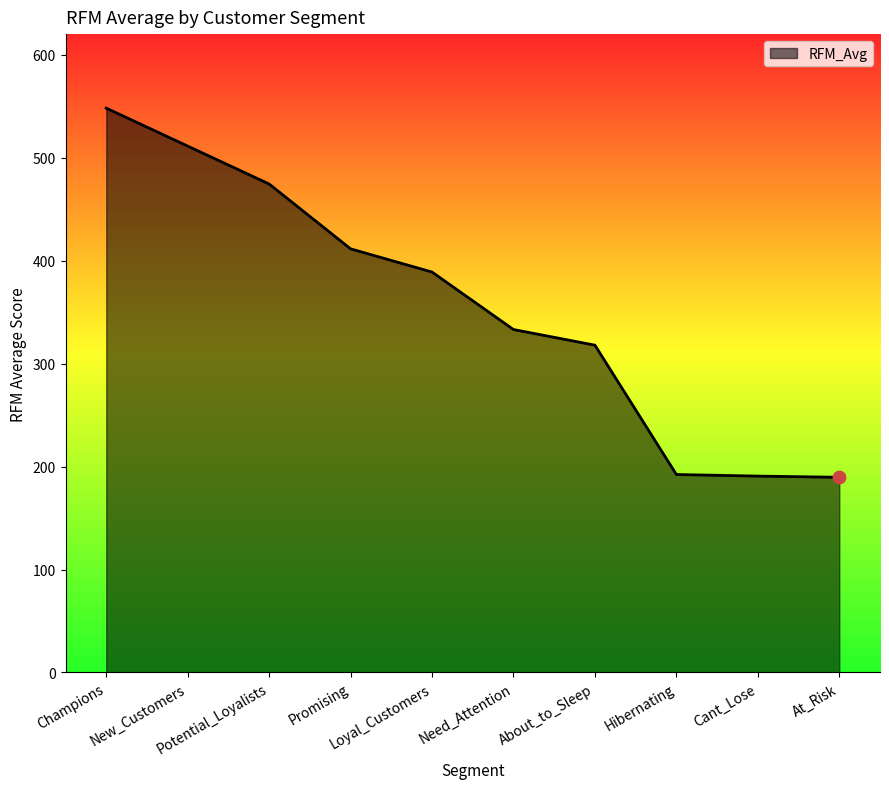

Approximately how many times larger is the value at New_Customers compared to Potential_Loyalists?

1.1